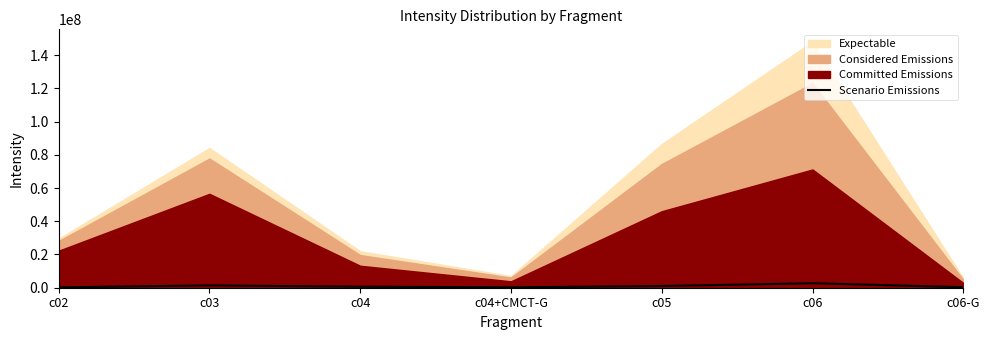

Is it true that the value at c06 is 2700412?

True